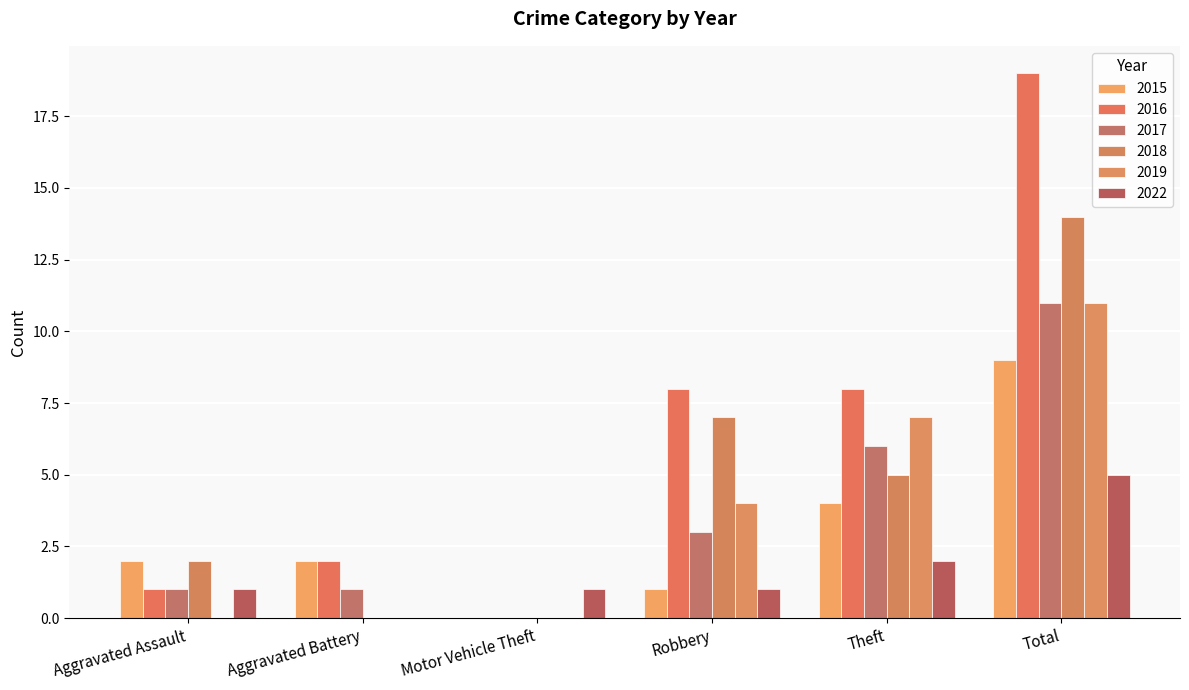

What is the sum of the 2022 values at Robbery and Aggravated Battery?

1